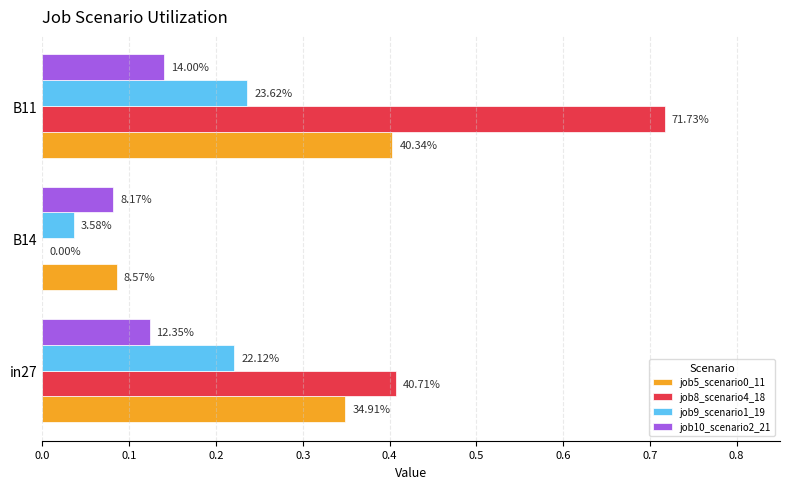

What is the difference between the second highest and minimum values in the job8_scenario4_18 series?

0.4